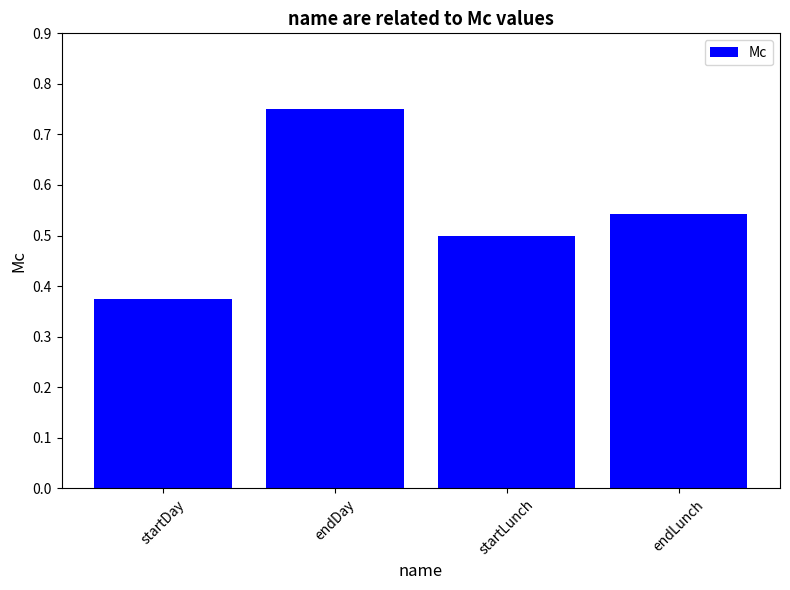

Count the values in the range 0 to 1.

4